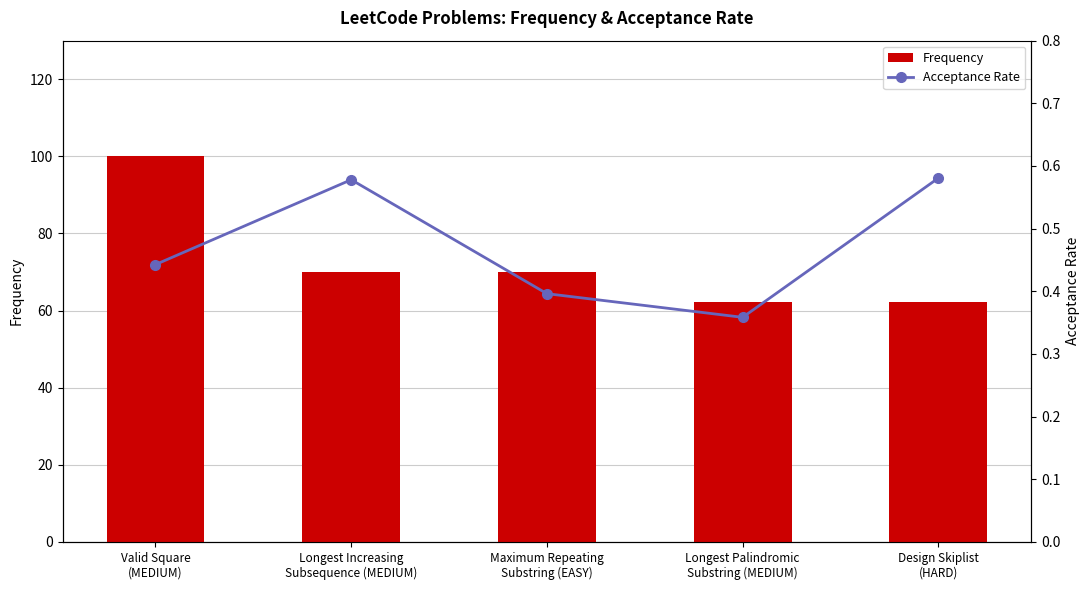

What is the difference between the Acceptance Rate values at Valid Square
(MEDIUM) and Longest Palindromic
Substring (MEDIUM)?

0.1